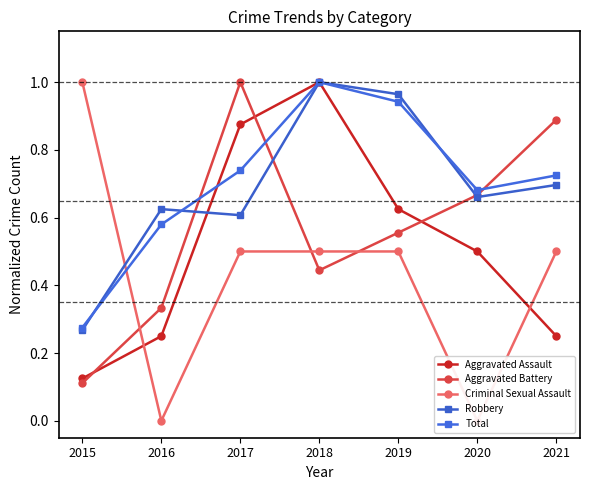

What is the difference between the highest and lowest values at 2021?

0.6